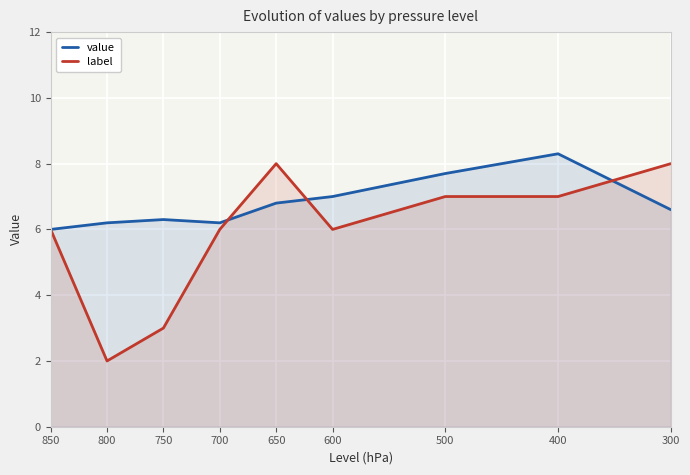

At 400, list the series in order from smallest to largest.

label, value